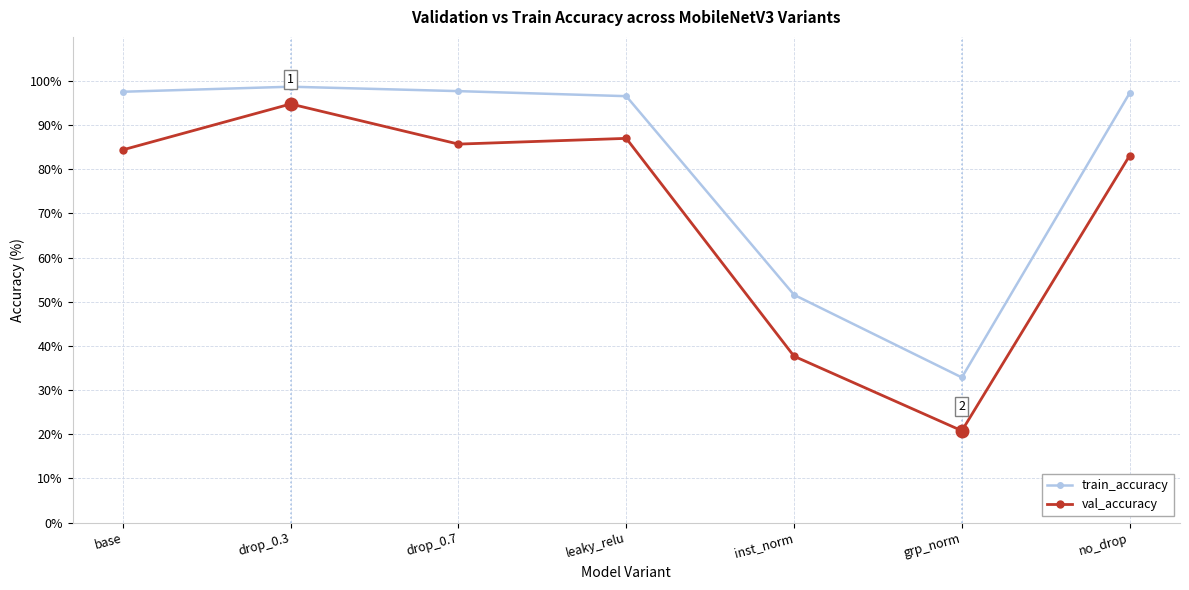

Where does the val_accuracy series first go above 84?

base